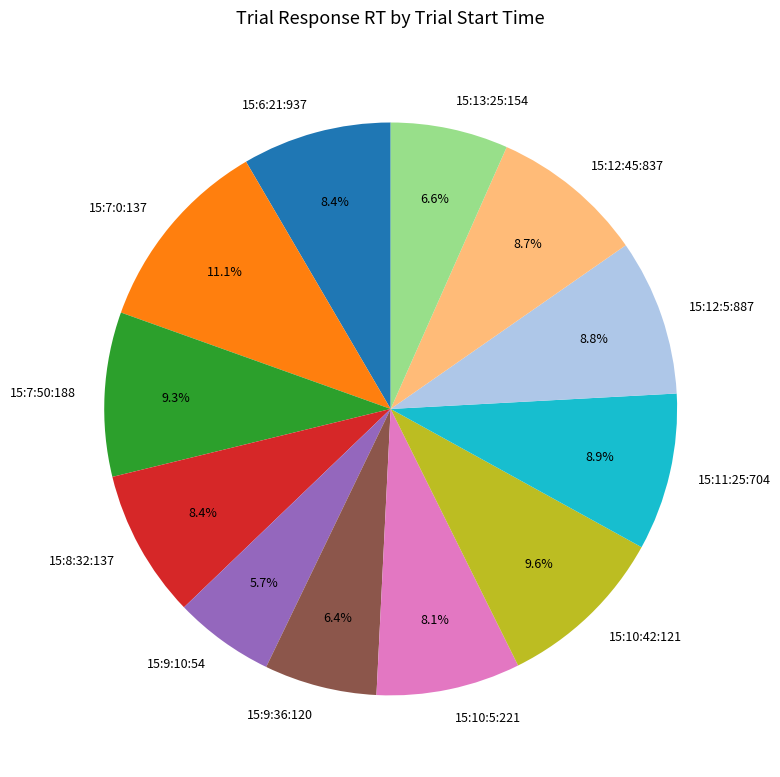

Is the sum of 15:9:36:120 and 15:7:50:188 greater than half?

No